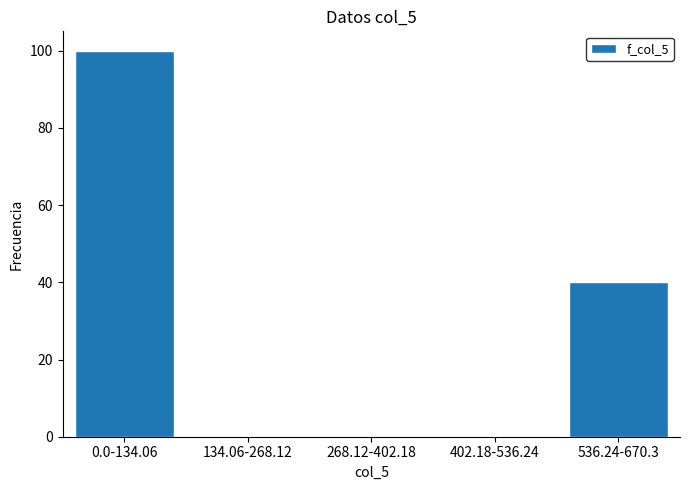

Reading right to left, what are all the values shown in this chart?

536.24-670.3=40	402.18-536.24=0	268.12-402.18=0	134.06-268.12=0	0.0-134.06=100